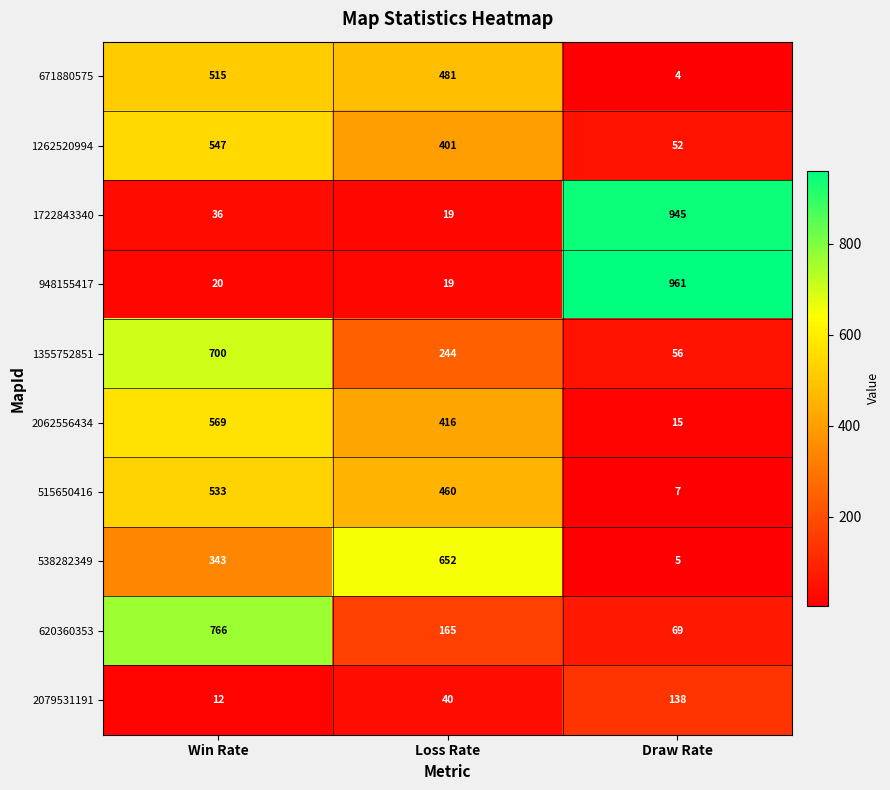

What is the smallest value displayed?

4